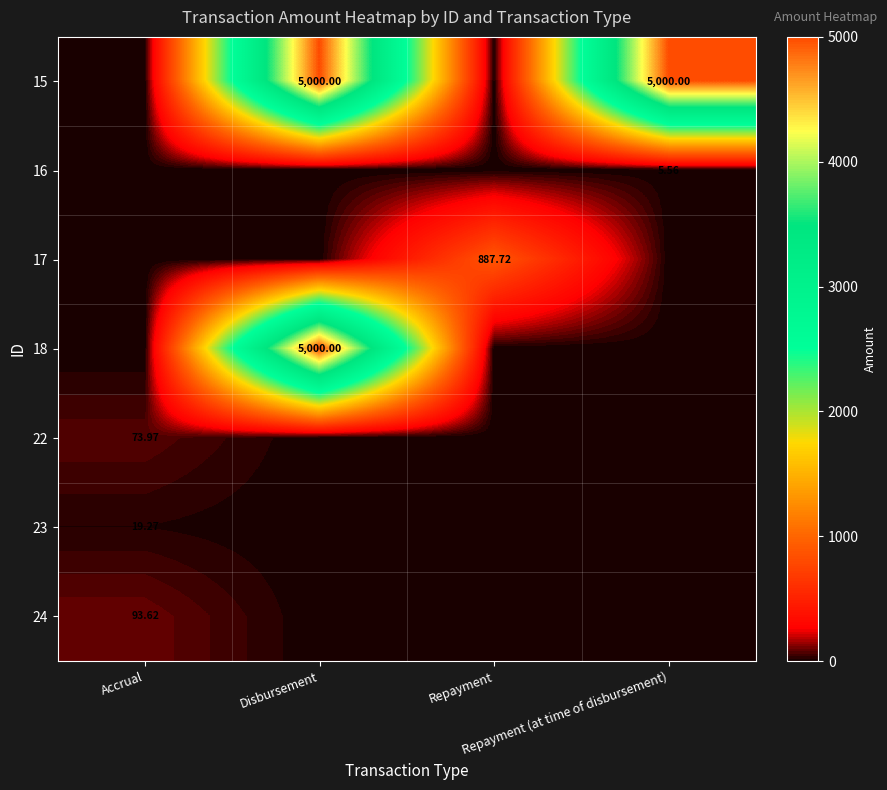

Which series has the largest total across all categories?

15